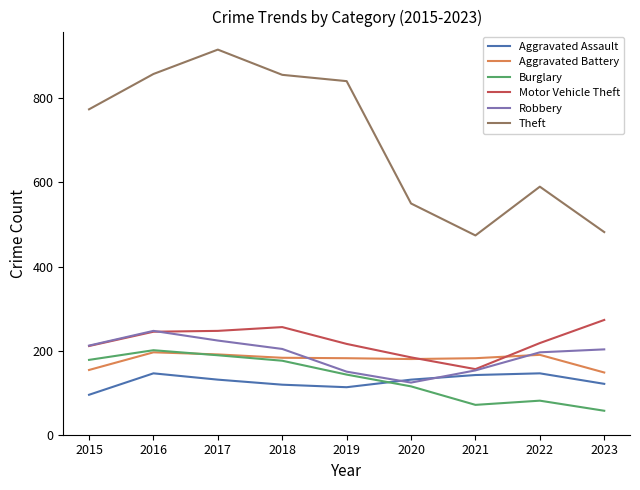

What is the minimum value for Robbery?

124